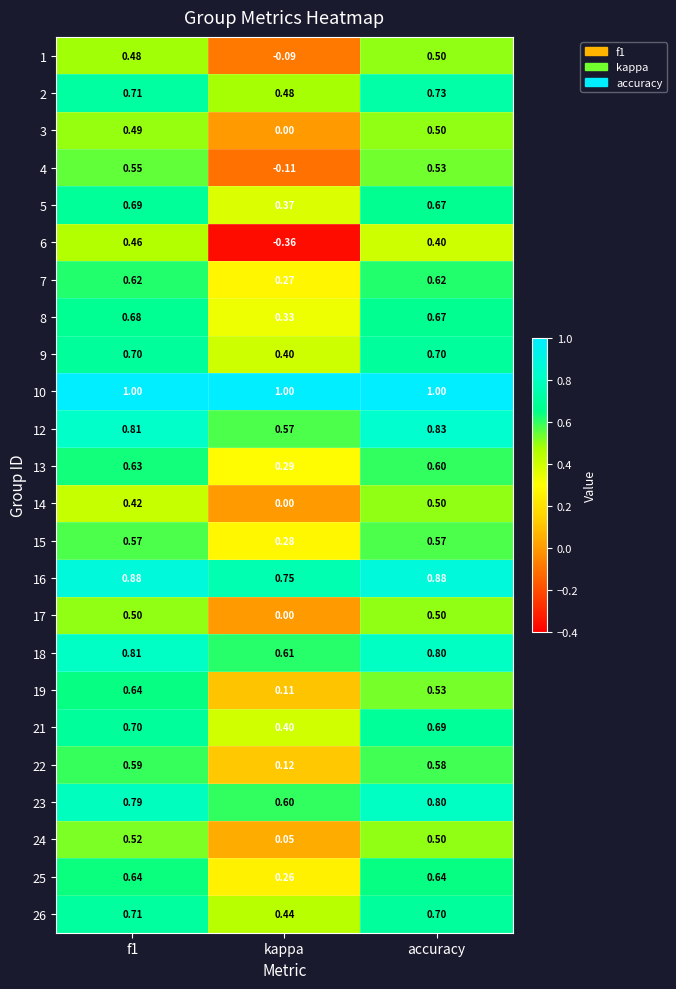

Which series has the largest range (max minus min)?

6